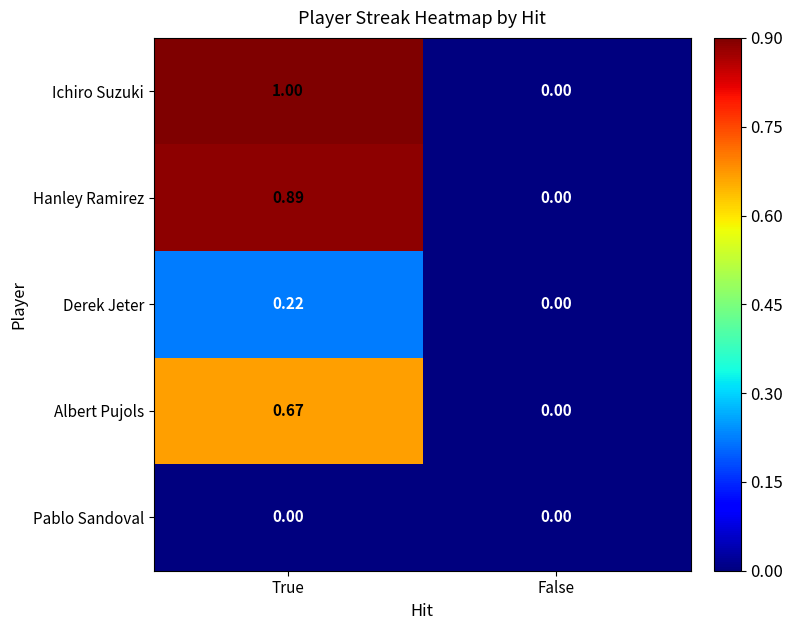

Which series has the widest spread of values?

Ichiro Suzuki